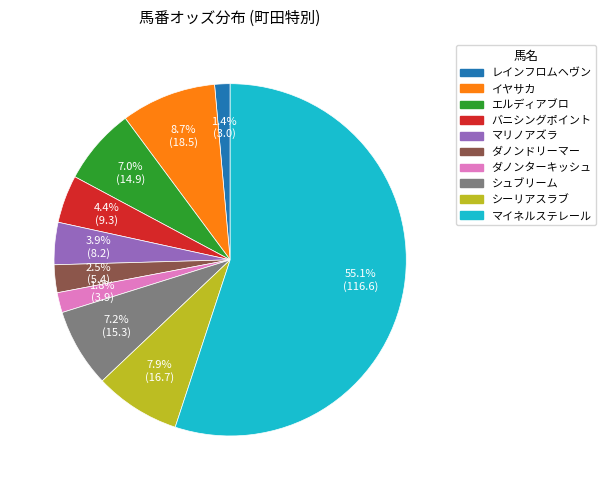

Which has a higher value, ダノンターキッシュ or シーリアスラブ?

シーリアスラブ